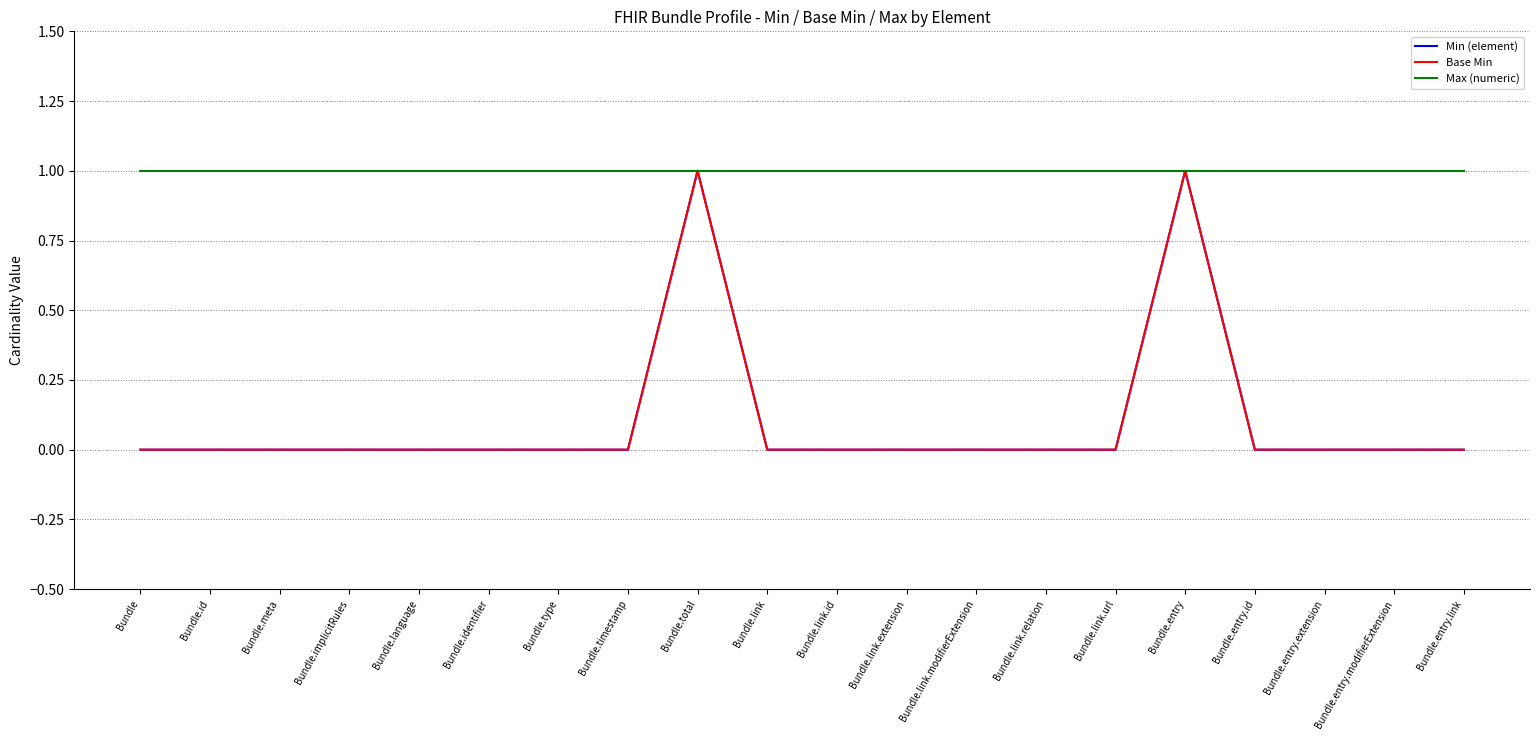

Is this an area chart (filled region under the line)?

No